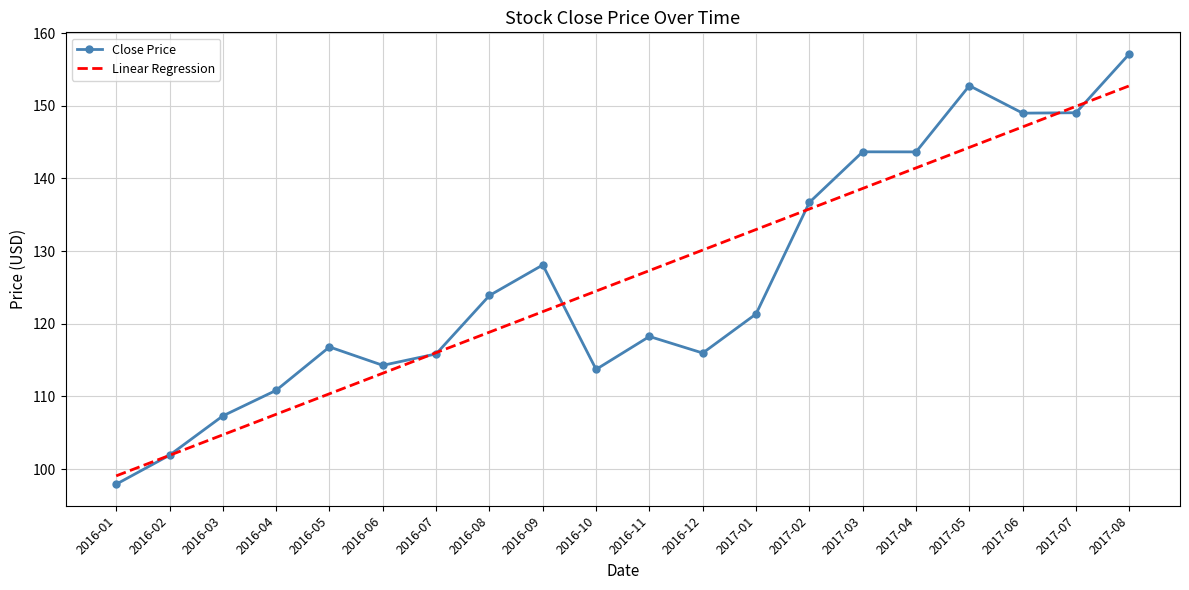

What position from the right is 2016-02?

19